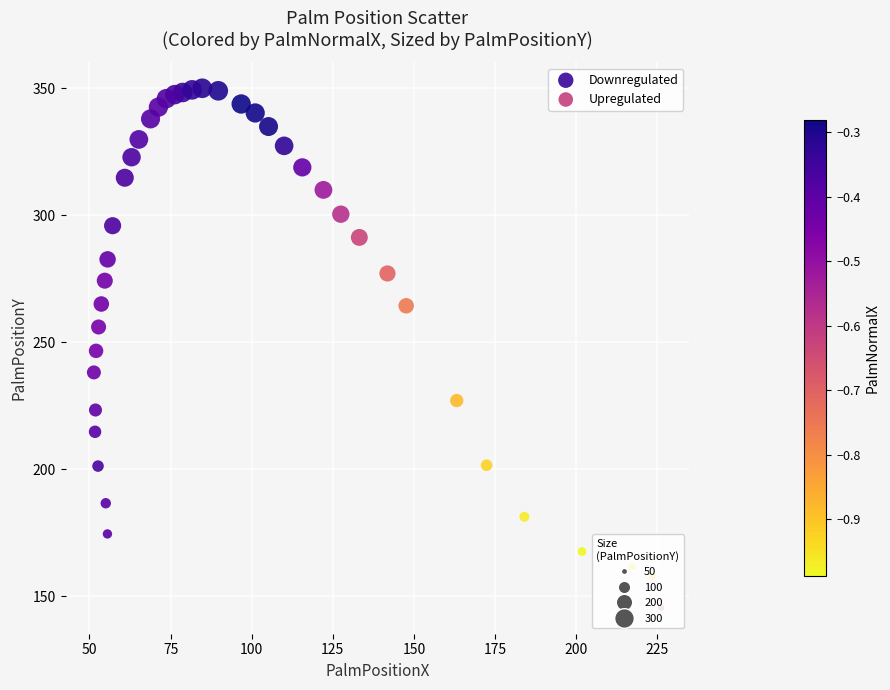

Which series contains the lowest Y value?

Upregulated